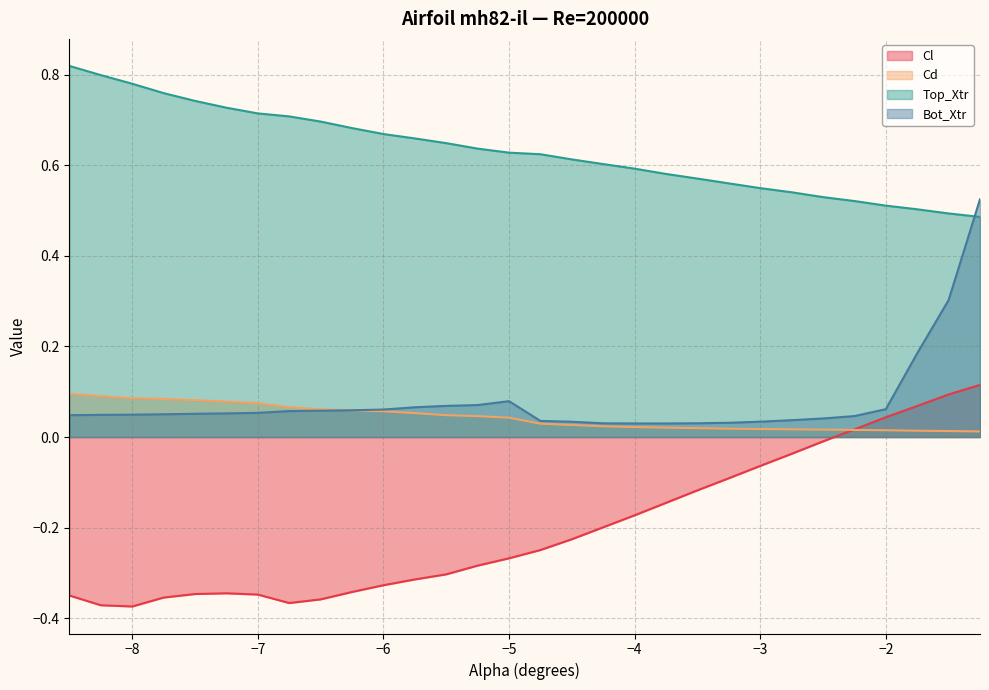

After their last crossing, which series has the higher values: Cl or Cd?

Cl